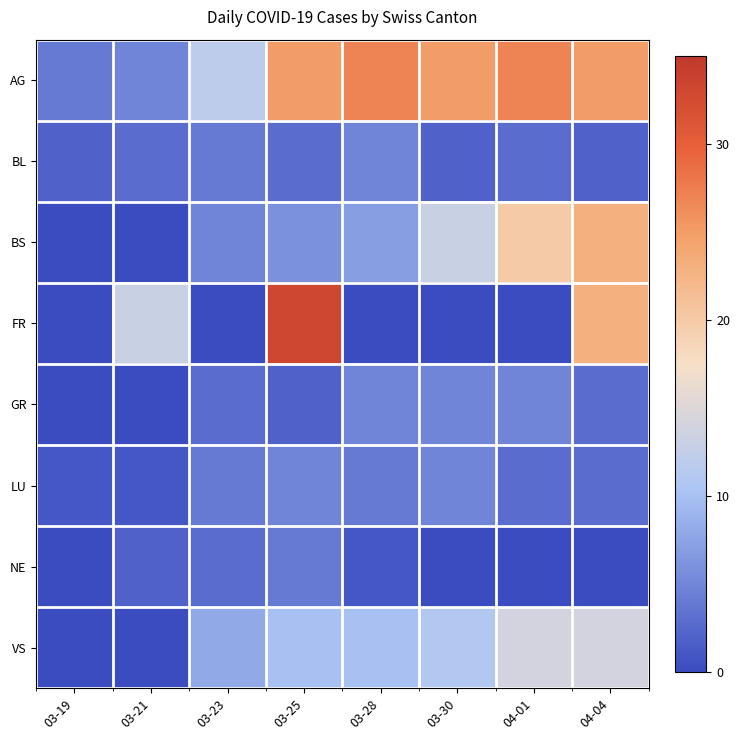

What is the maximum value shown in the chart?

33